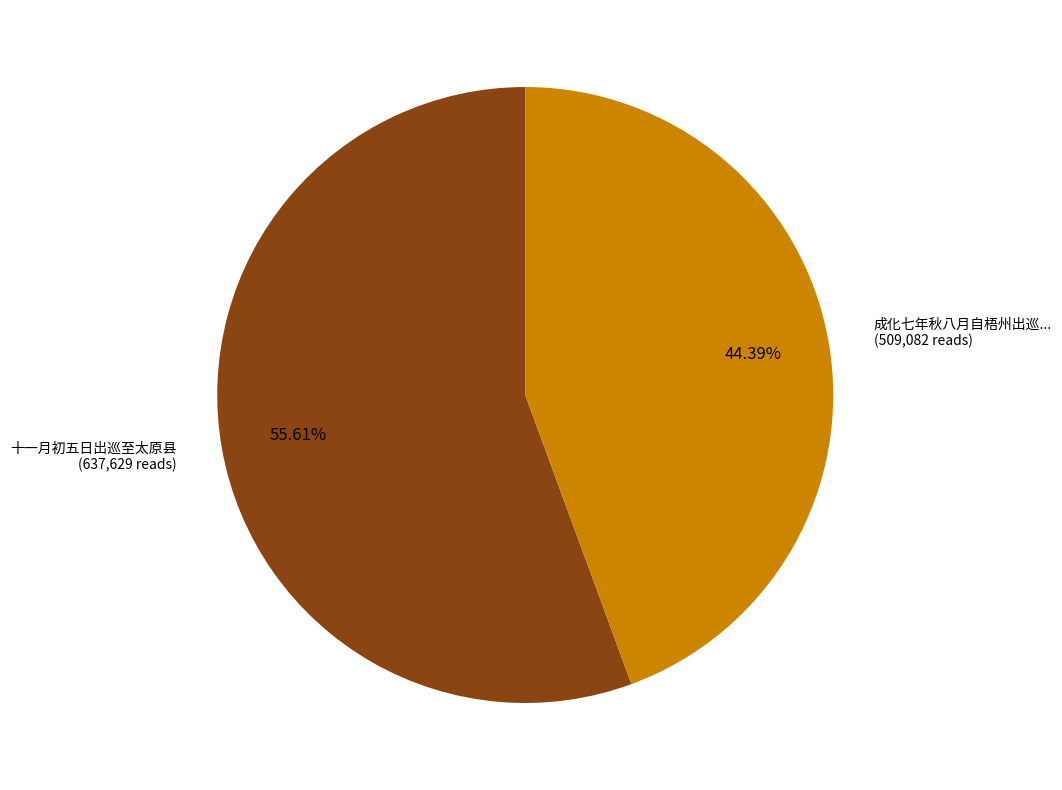

Rank the categories by value from highest to lowest.

十一月初五日出巡至太原县 (637,629 reads), 成化七年秋八月自梧州出巡... (509,082 reads)